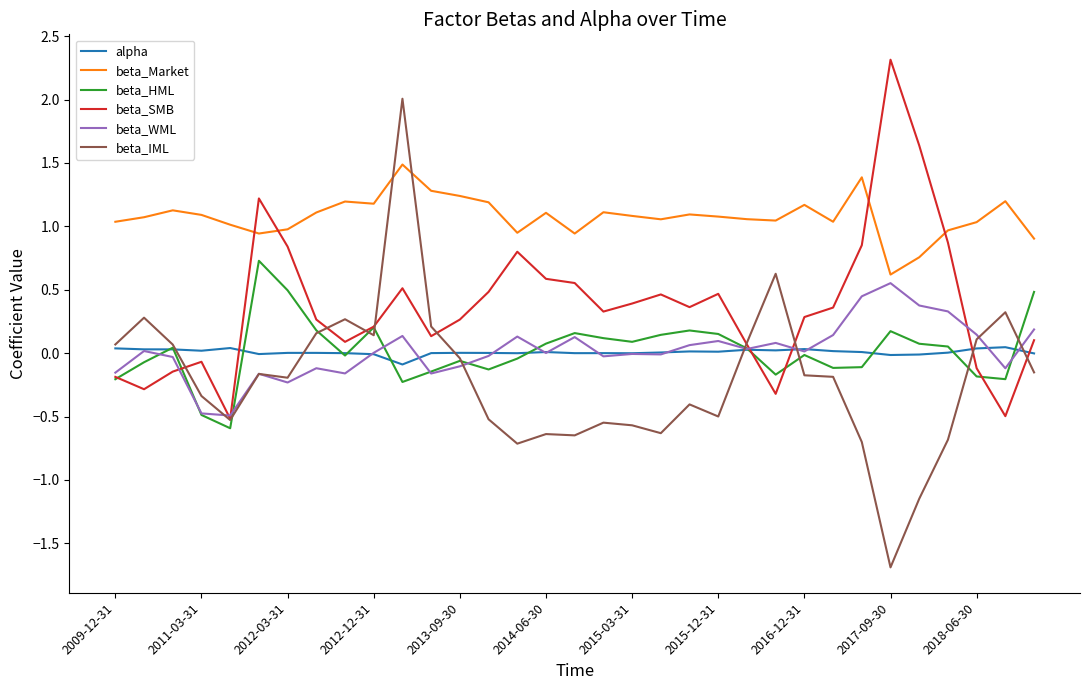

Which series has the largest total across all categories?

beta_Market